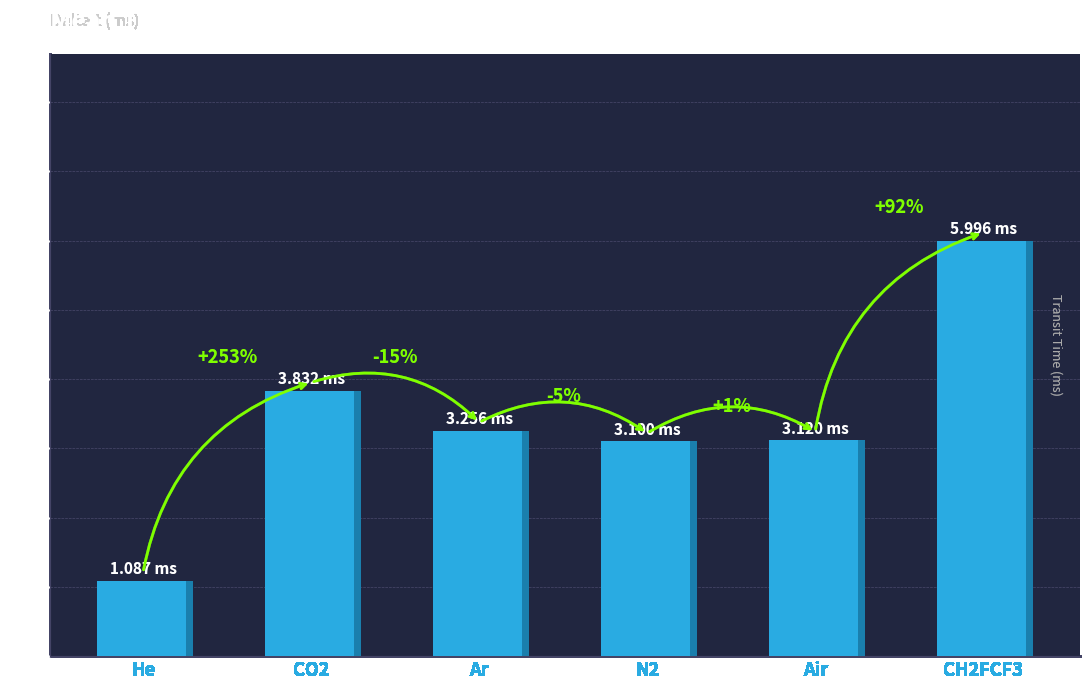

Reading right to left, list all the values displayed in this chart.

6.0	3.1	3.1	3.3	3.8	1.1